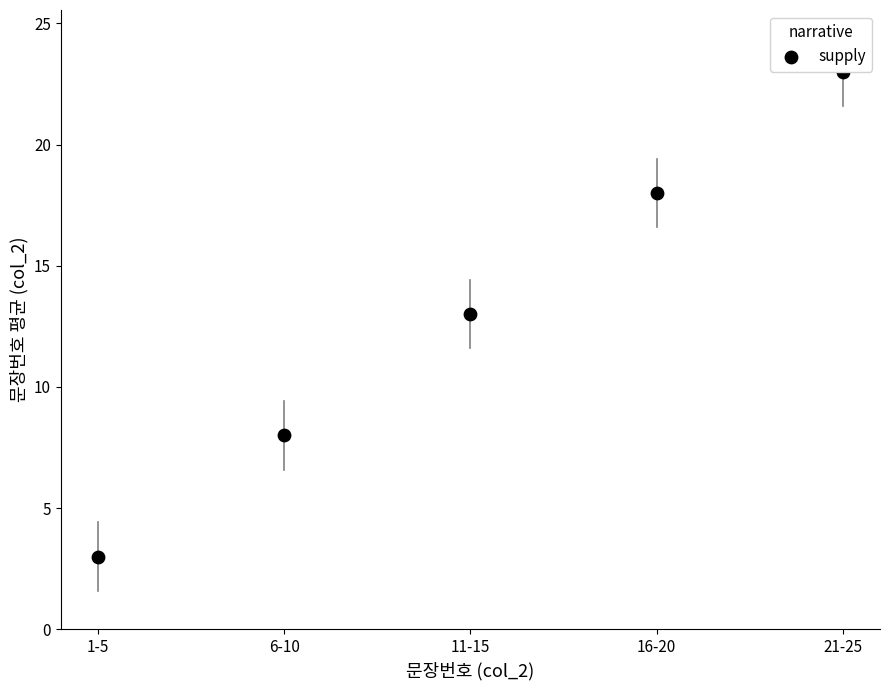

What is the range of Y values (max minus min)?

20